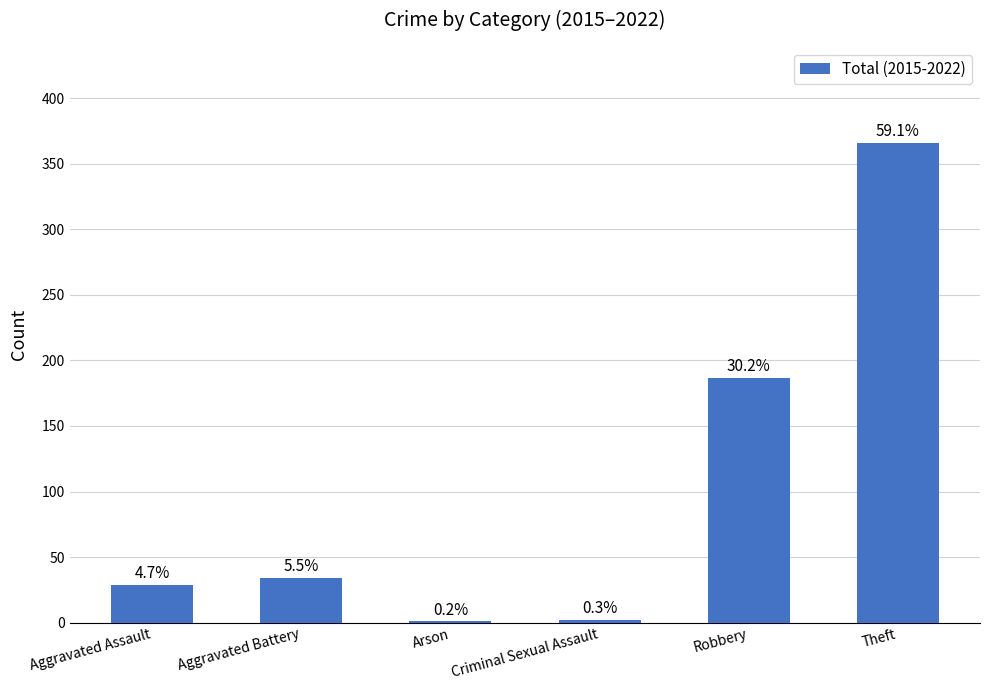

Between Aggravated Battery and Theft, which is larger?

Theft